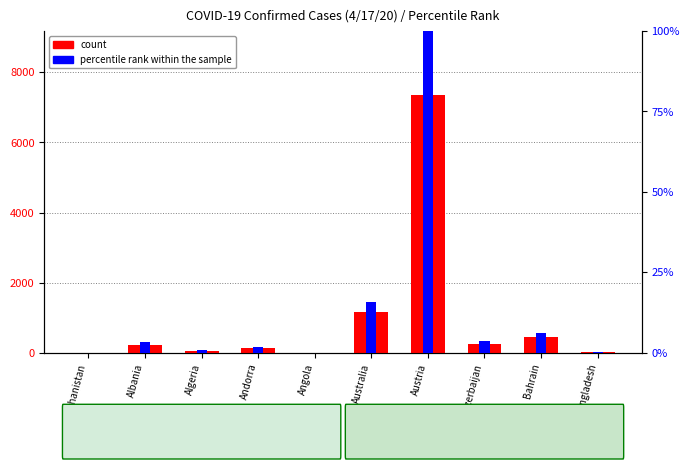

At which category does the chart reach its peak across all series?

Austria